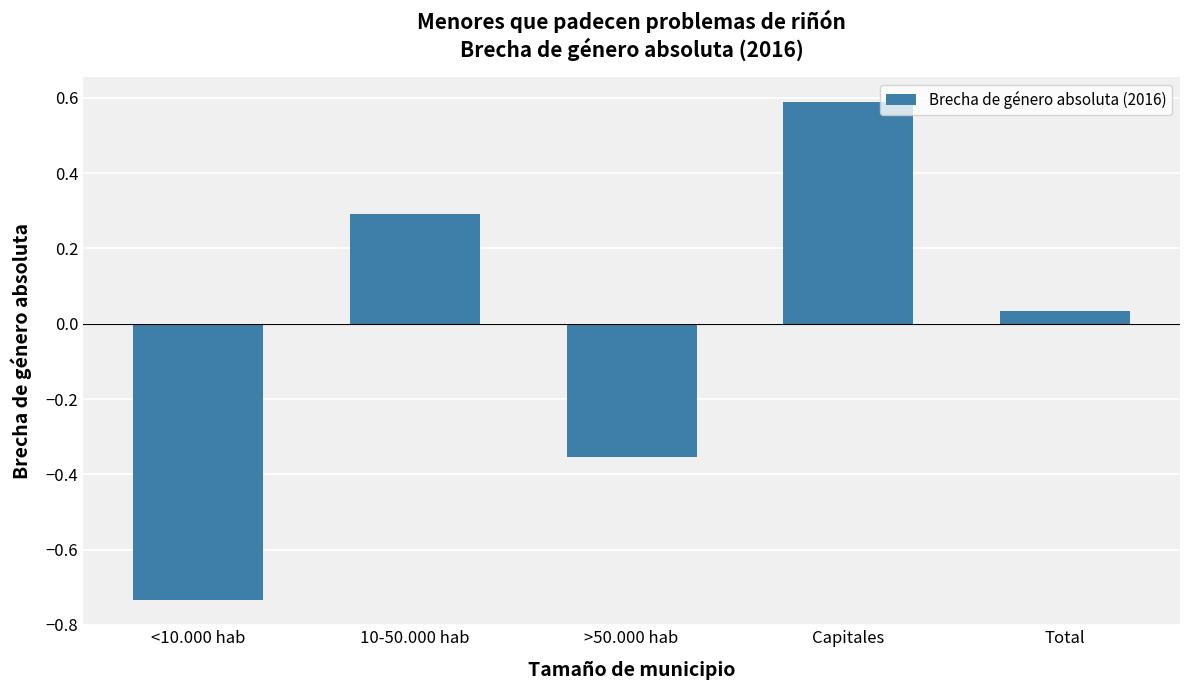

Rank the categories by value from highest to lowest.

Capitales, 10-50.000 hab, Total, >50.000 hab, <10.000 hab